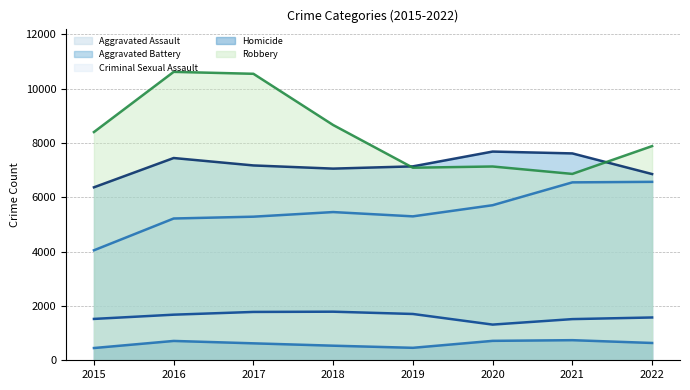

What is the maximum value shown in the chart?

10615